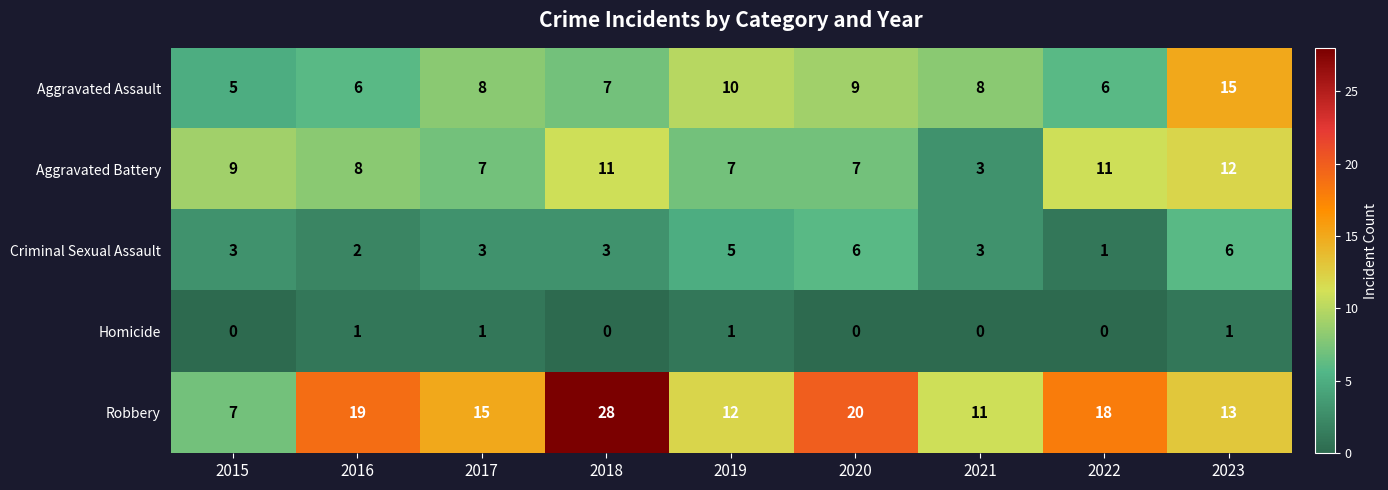

Between 2019 and 2022, which series saw the biggest shift?

Robbery